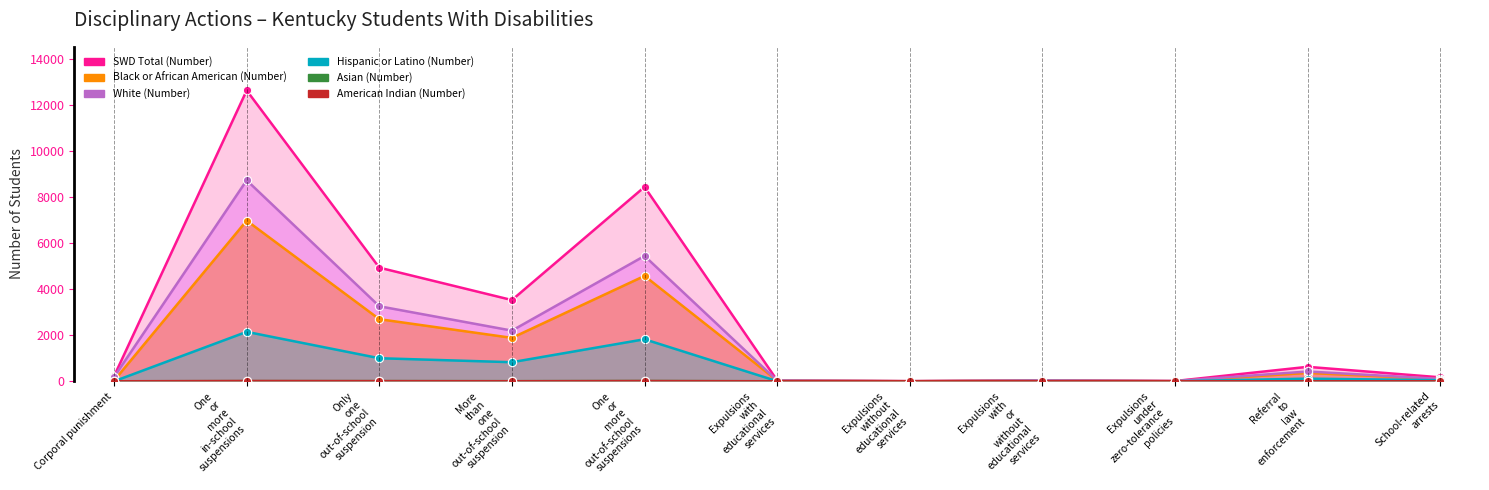

At which label does SWD Total (Number) reach its minimum?

Expulsions without educational services